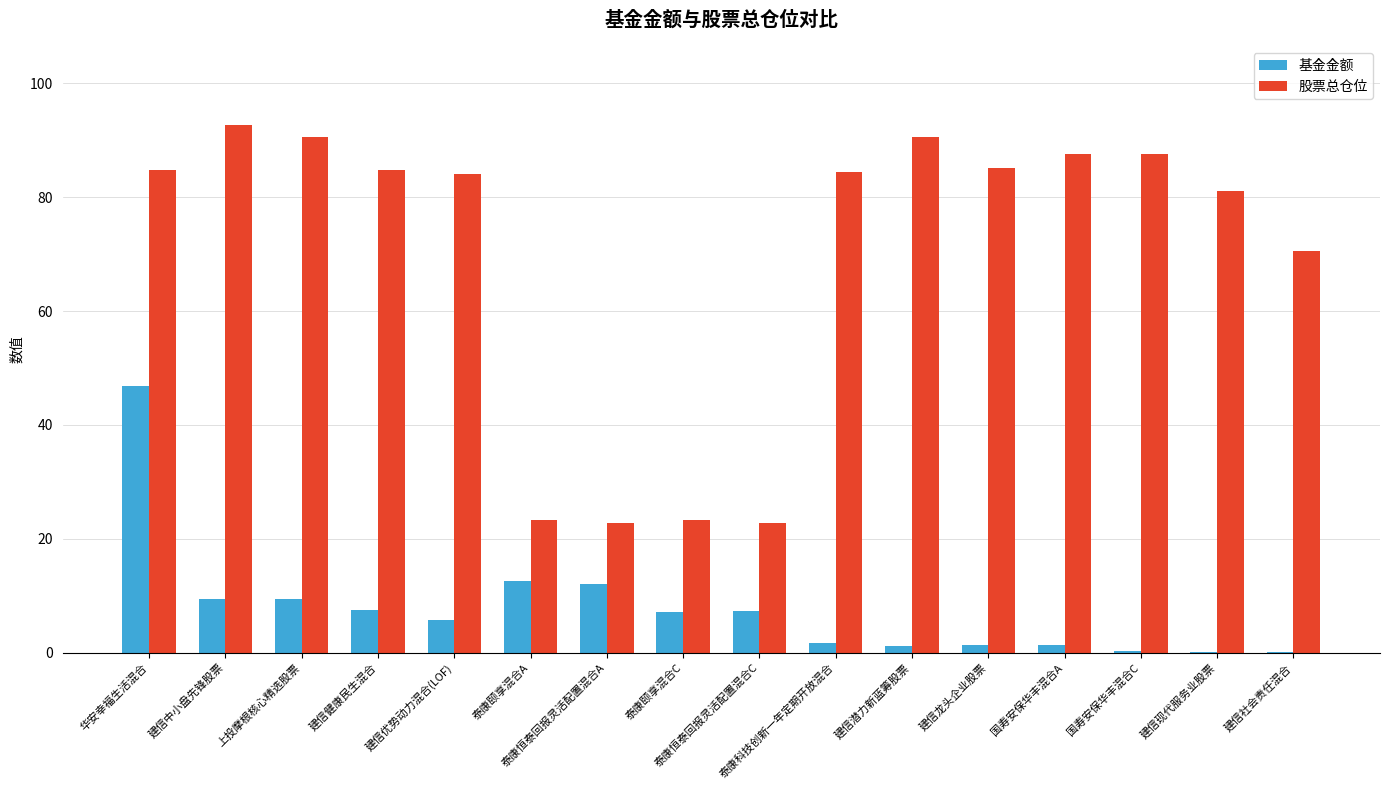

What is the sum of all 基金金额 values?

124.7